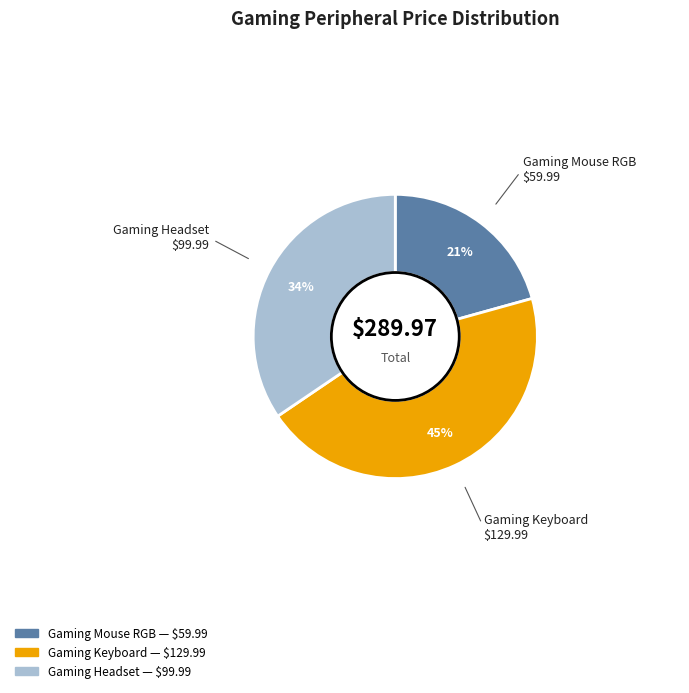

Count the number of slices in the pie.

3